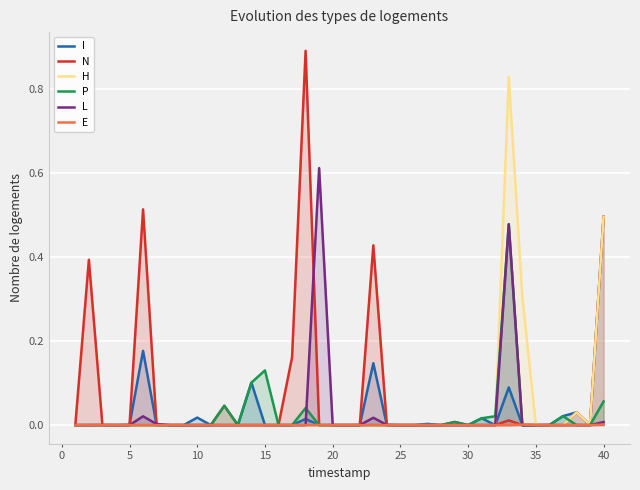

What is the maximum value shown in the chart?

0.9